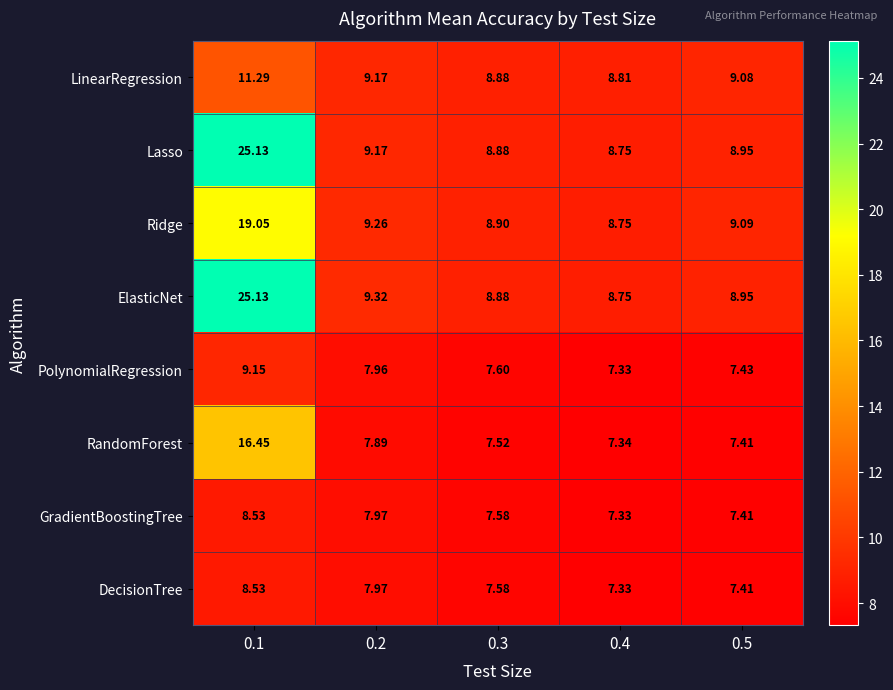

Is the value of DecisionTree at 0.3 greater than the value of Lasso at 0.3?

No